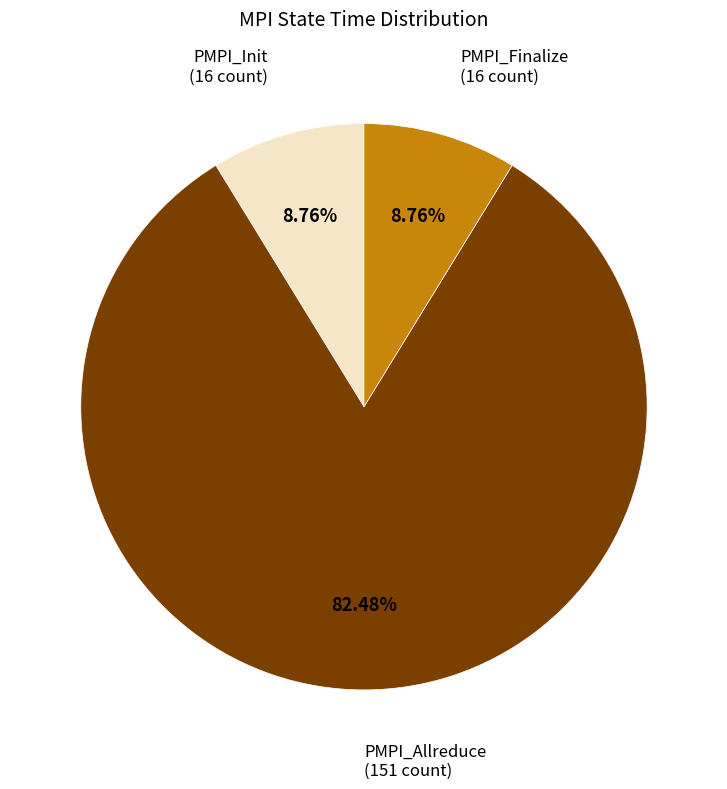

What is the largest slice in the pie chart?

PMPI_Allreduce